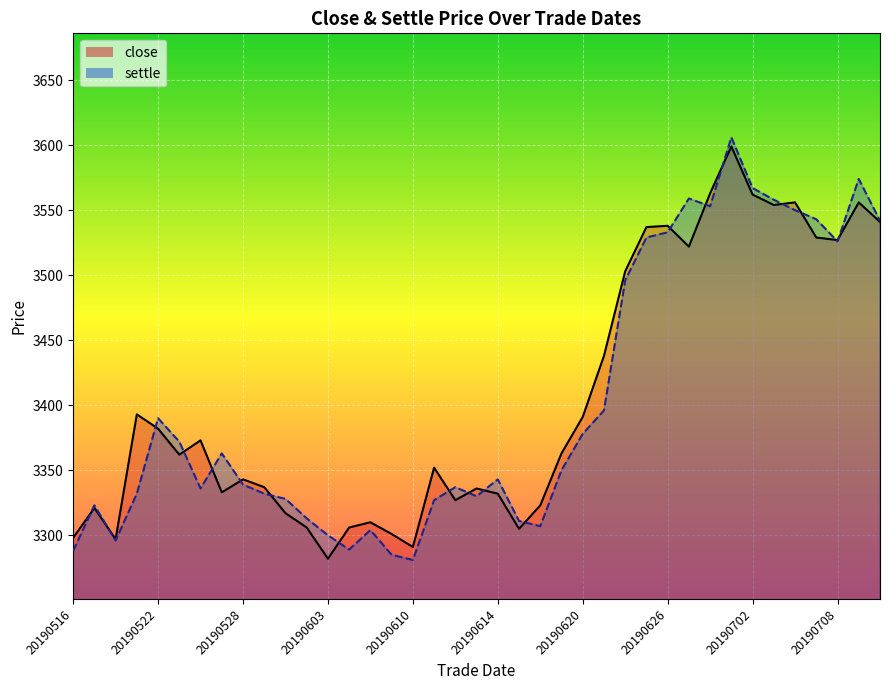

List the series in order of their peak value, lowest first.

close, settle